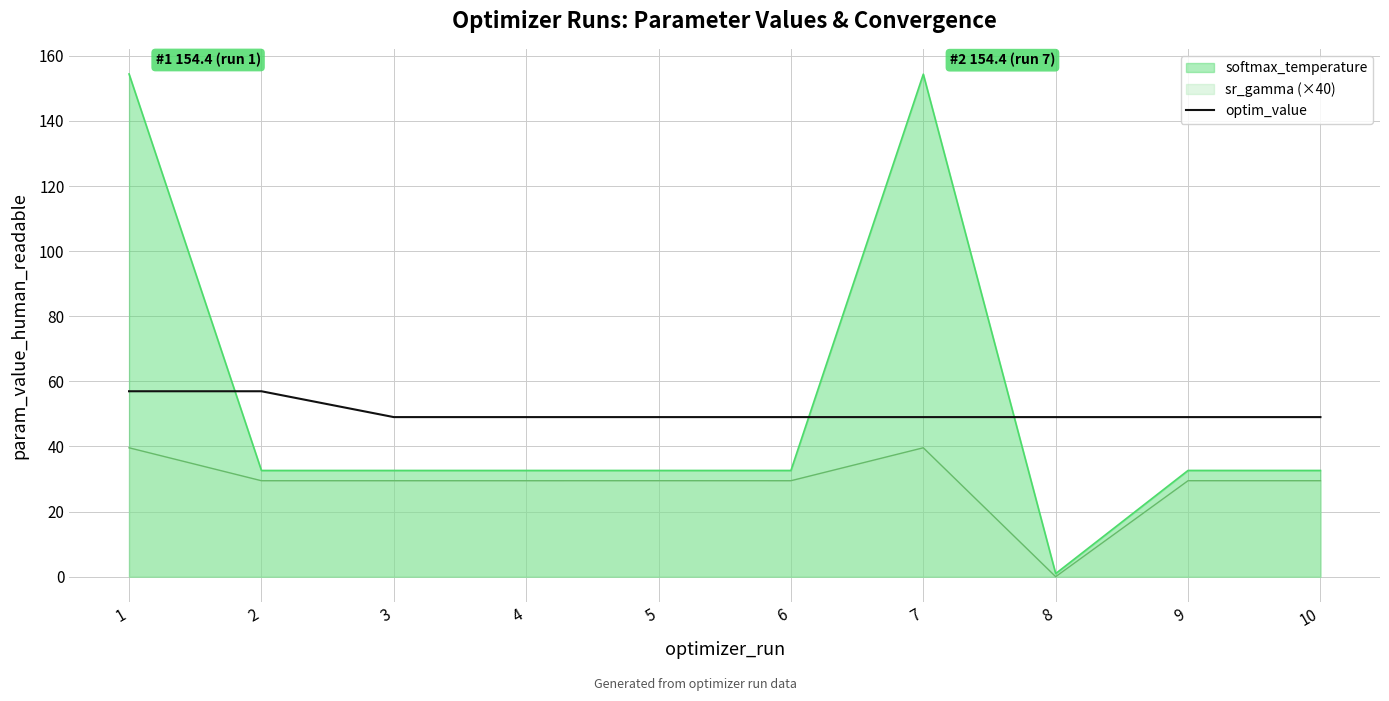

What is the greatest value displayed?

154.4